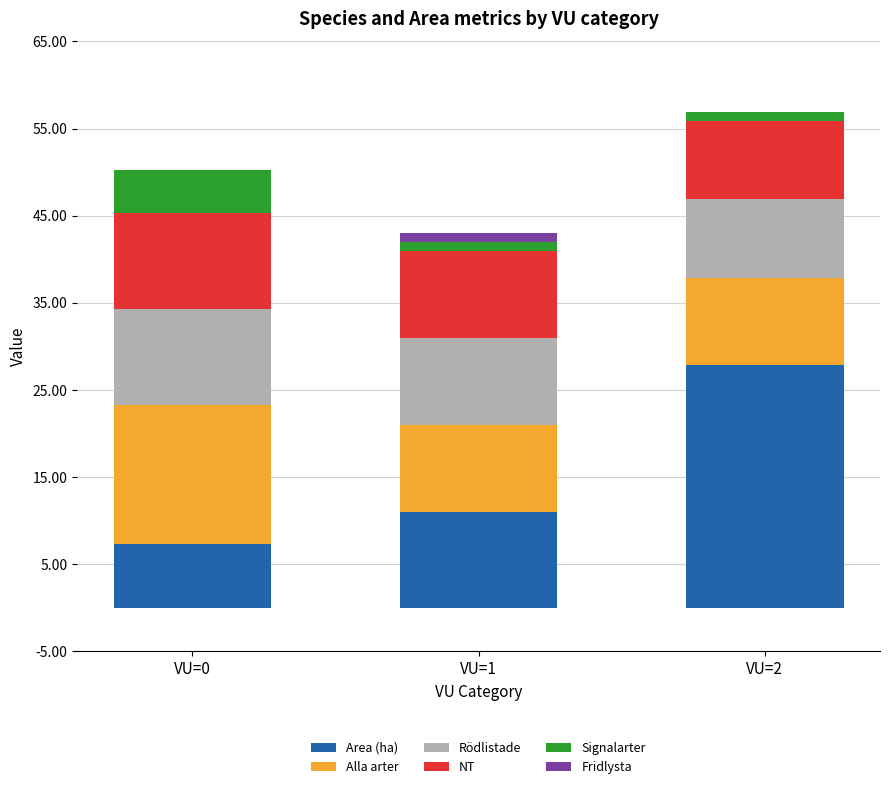

Which category has the highest value in the Area (ha) series?

VU=2